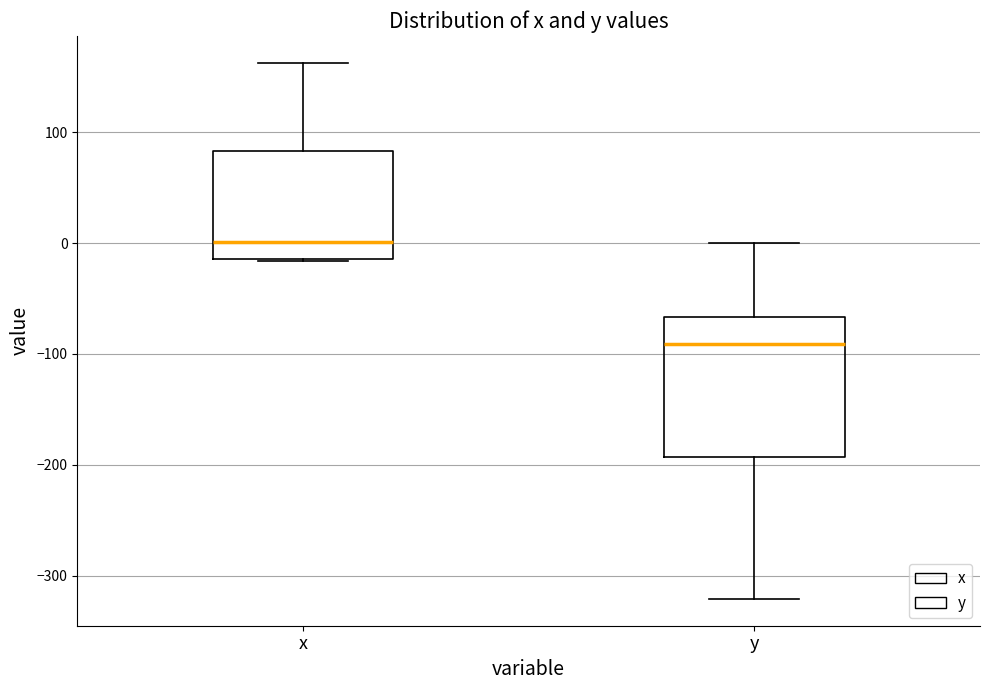

Comparing the boxes themselves (not the whiskers), which one is the tallest?

y